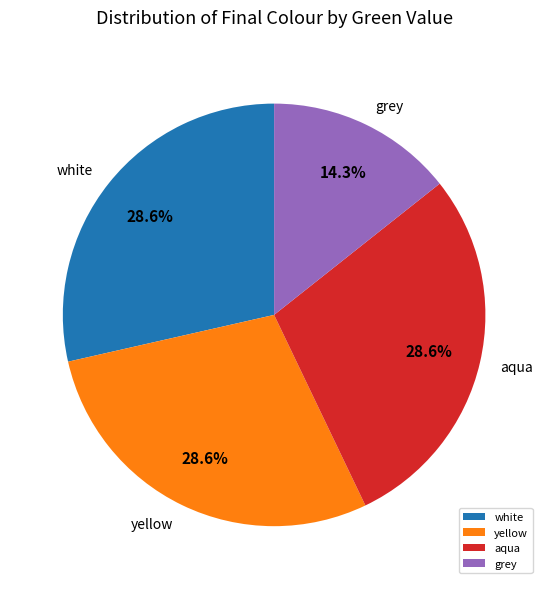

To the nearest percent, what is the difference between the largest and smallest slice percentages?

14%